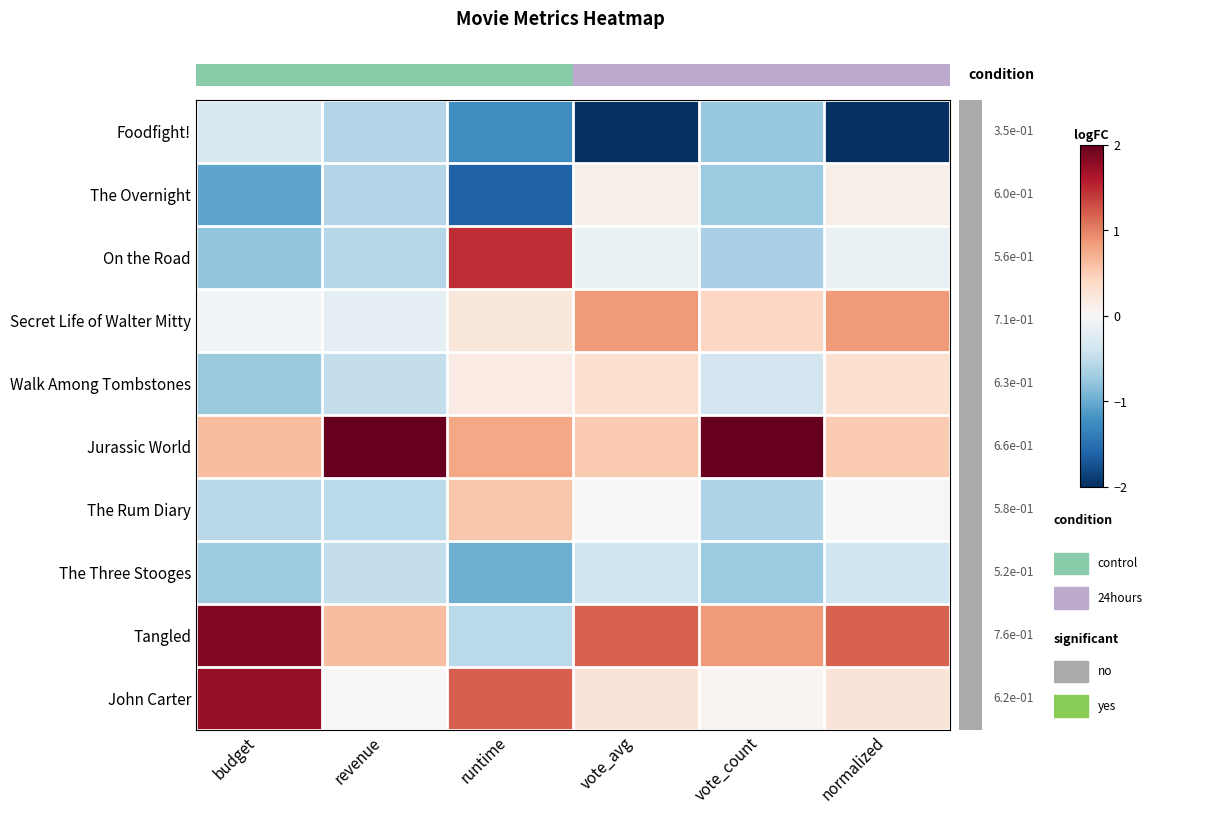

At how many categories does at least one series exceed 0?

6